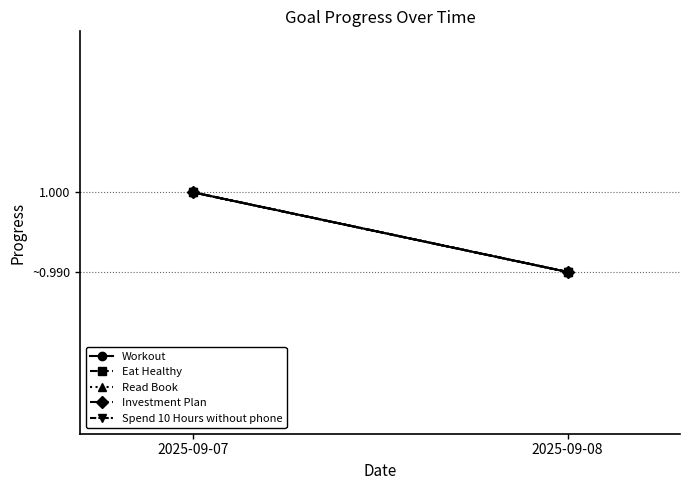

Count the Eat Healthy values in the range 0 to 1.

2